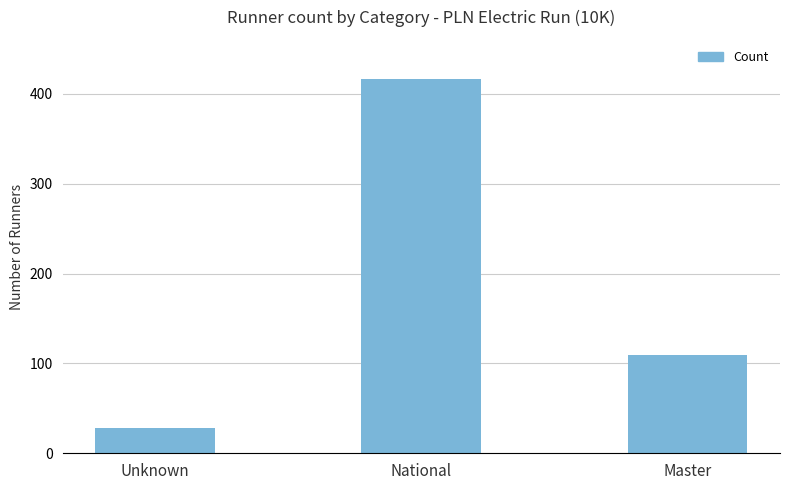

What is the label of the 1st bar from the left?

Unknown